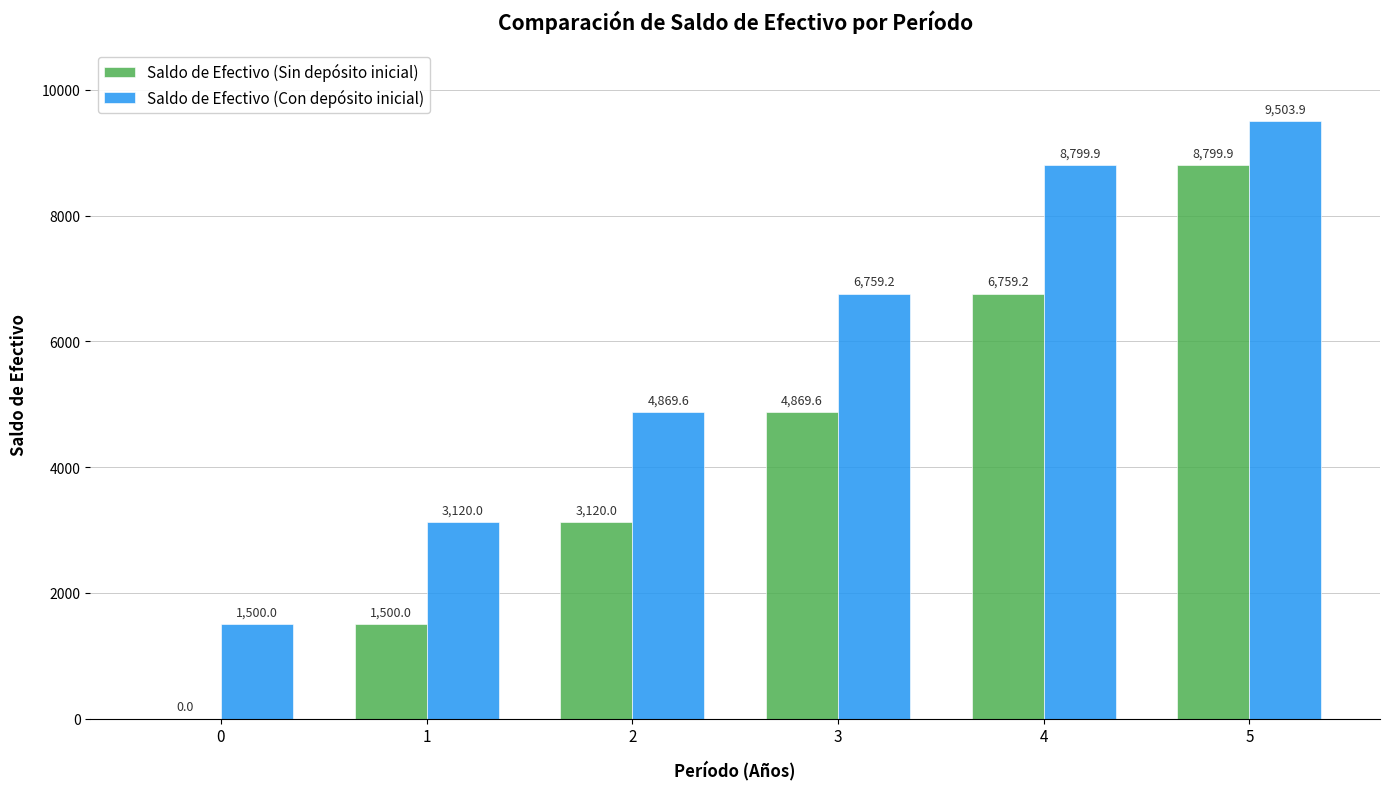

True or false: Saldo de Efectivo (Con depósito inicial) has a value of 3342.0 at 5.

False